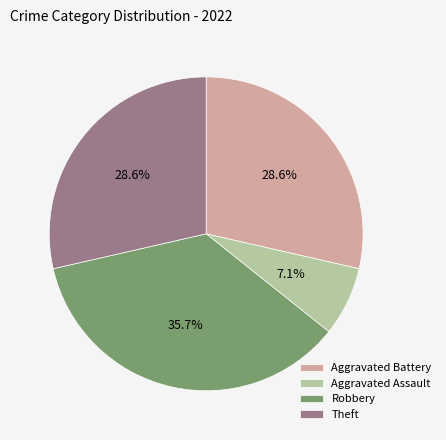

How many slices are in this pie chart?

4